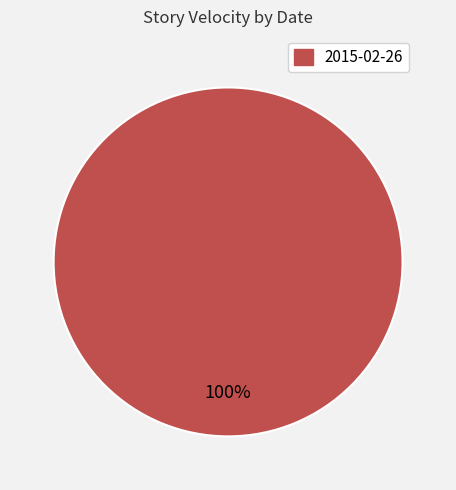

Is there any slice that represents more than half of the pie?

Yes